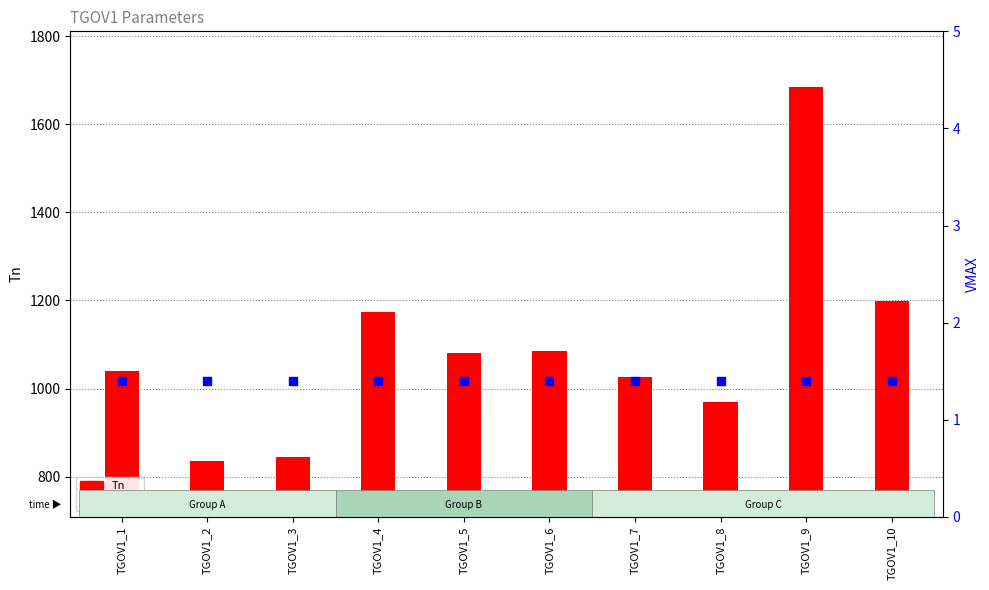

At how many categories does at least one series exceed 796?

10